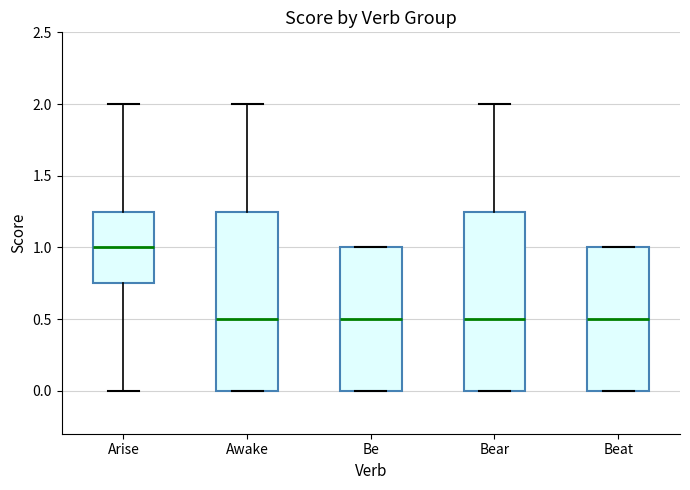

Reading left to right, read every box against the y-axis: the position of its median line, the range the box covers, and the ends of its whiskers. The values are not printed on the chart, so give them approximately, as read against the axis.

Arise: median 1.00, box 0.75 to 1.25, whiskers 0.00 to 2.00
Awake: median 0.50, box 0.00 to 1.25, whiskers 0.00 to 2.00
Be: median 0.50, box 0.00 to 1.00, whiskers 0.00 to 1.00
Bear: median 0.50, box 0.00 to 1.25, whiskers 0.00 to 2.00
Beat: median 0.50, box 0.00 to 1.00, whiskers 0.00 to 1.00